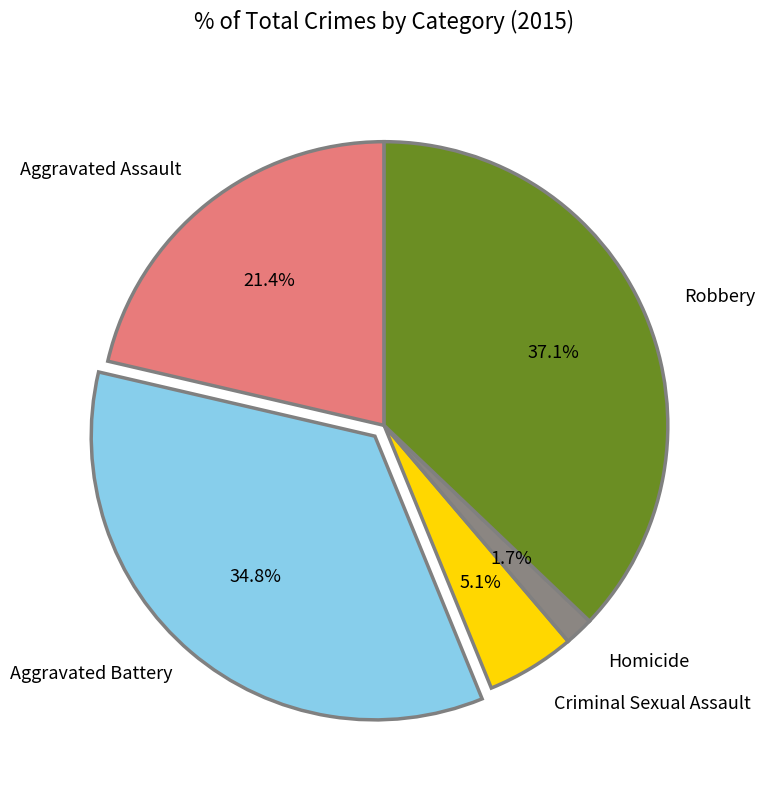

Does any single category account for the majority?

No